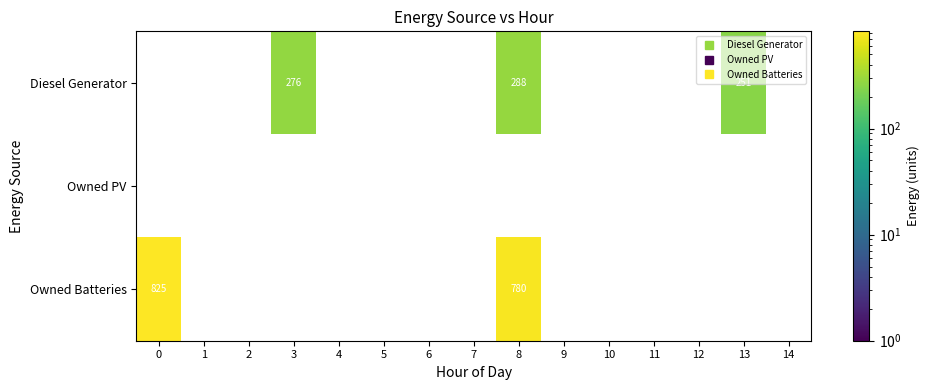

What is the greatest value displayed?

825.0